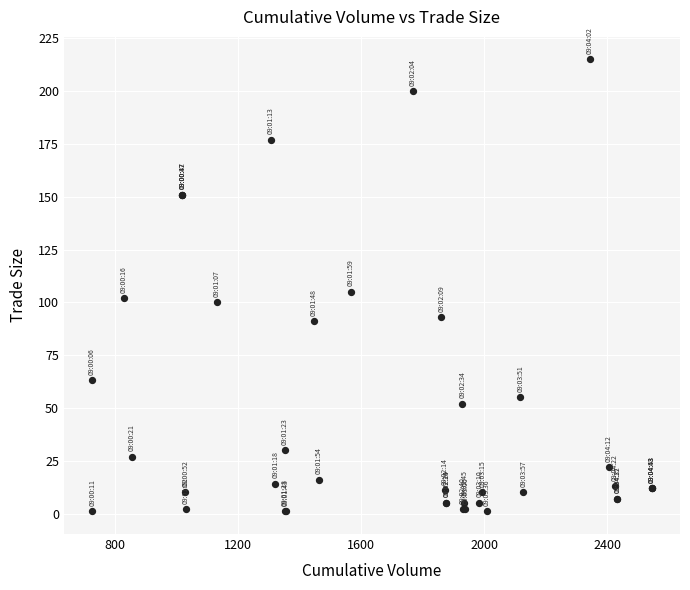

What Y value in the scatter plot is closest to 108?

105